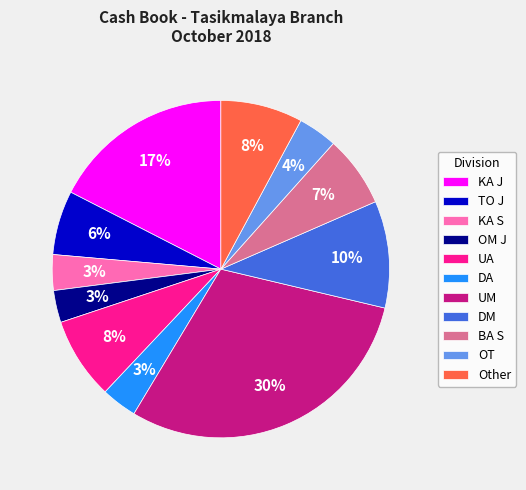

Does any single category account for the majority?

No